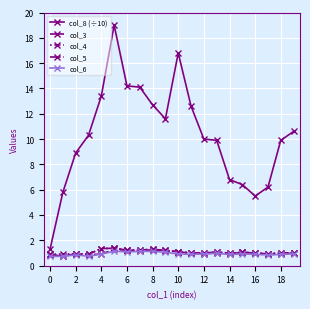

True or false: col_3 has more than 1 interior local peaks.

True